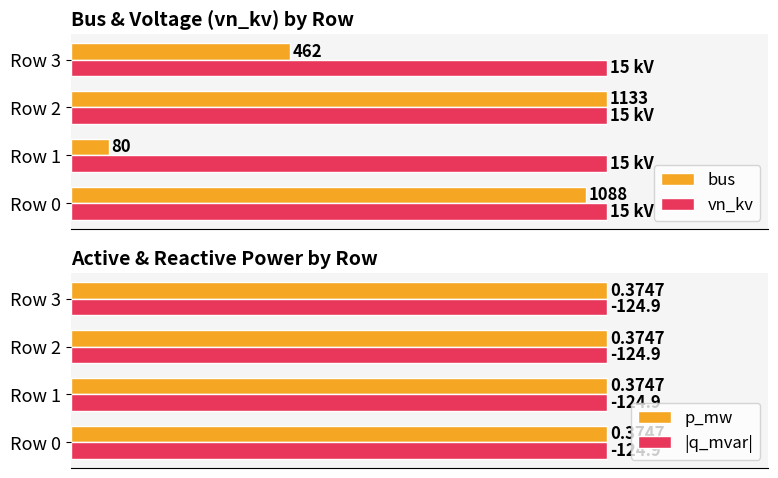

List the series in order of their peak value, lowest first.

p_mw, vn_kv, |q_mvar|, bus